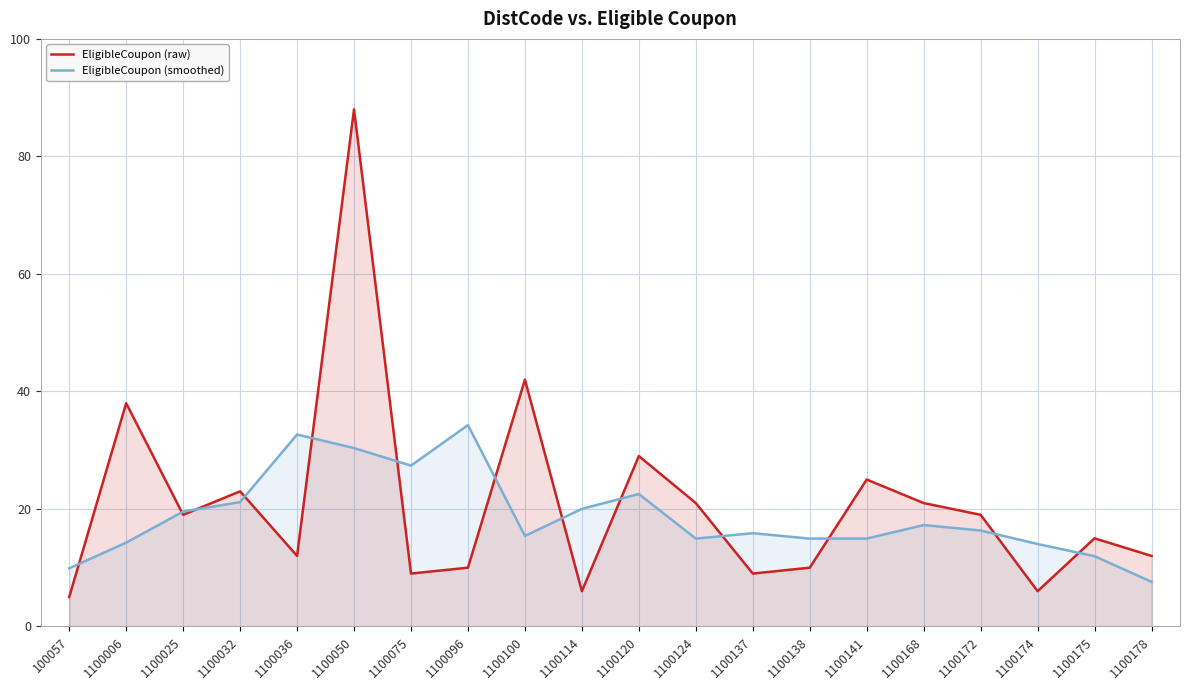

Rank the series by their average value, from lowest to highest.

EligibleCoupon (smoothed), EligibleCoupon (raw)